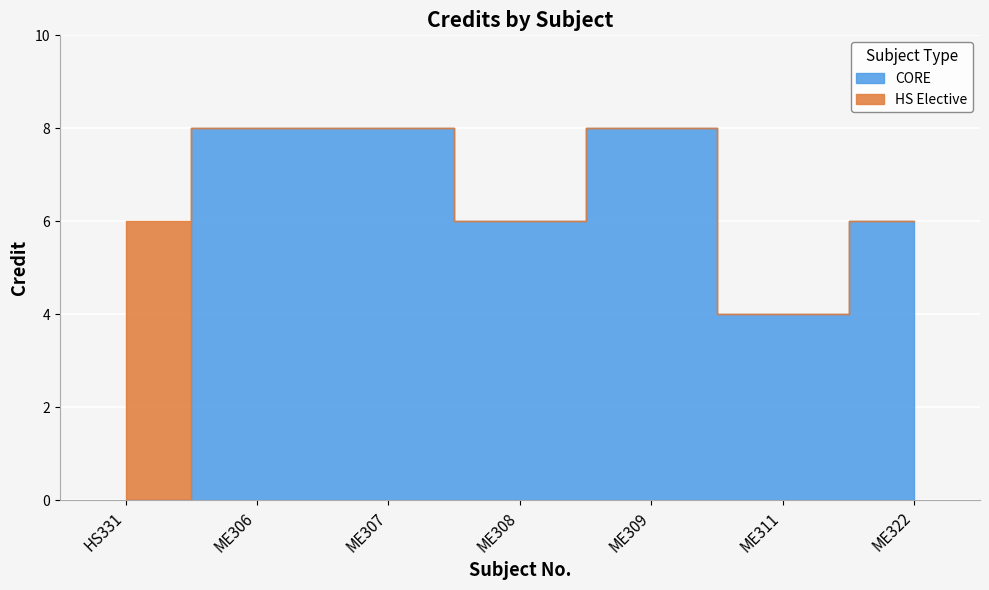

What is the label of the 1st point from the right?

ME322